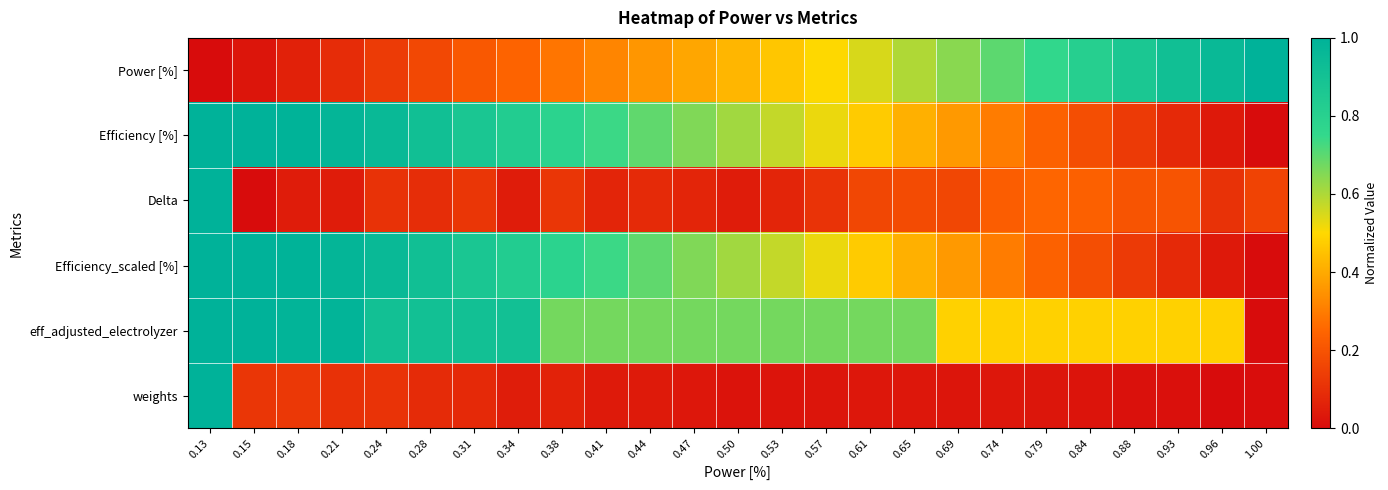

Reading right to left, what are all the values shown in this chart?

Power [%]: 1.00=1.0	0.96=1.0	0.93=0.9	0.88=0.9	0.84=0.8	0.79=0.8	0.74=0.7	0.69=0.6	0.65=0.6	0.61=0.5	0.57=0.5	0.53=0.5	0.50=0.4	0.47=0.4	0.44=0.4	0.41=0.3	0.38=0.3	0.34=0.2	0.31=0.2	0.28=0.2	0.24=0.1	0.21=0.1	0.18=0.1	0.15=0.0	0.13=0.0
Efficiency [%]: 1.00=0.0	0.96=0.0	0.93=0.1	0.88=0.1	0.84=0.2	0.79=0.2	0.74=0.3	0.69=0.4	0.65=0.4	0.61=0.5	0.57=0.5	0.53=0.6	0.50=0.6	0.47=0.7	0.44=0.7	0.41=0.7	0.38=0.8	0.34=0.8	0.31=0.9	0.28=0.9	0.24=1.0	0.21=1.0	0.18=1.0	0.15=1.0	0.13=1.0
Delta: 1.00=0.2	0.96=0.1	0.93=0.2	0.88=0.2	0.84=0.2	0.79=0.2	0.74=0.2	0.69=0.2	0.65=0.2	0.61=0.2	0.57=0.1	0.53=0.1	0.50=0.0	0.47=0.1	0.44=0.1	0.41=0.1	0.38=0.1	0.34=0.0	0.31=0.1	0.28=0.1	0.24=0.1	0.21=0.0	0.18=0.0	0.15=0.0	0.13=1.0
Efficiency_scaled [%]: 1.00=0.0	0.96=0.0	0.93=0.1	0.88=0.1	0.84=0.2	0.79=0.2	0.74=0.3	0.69=0.4	0.65=0.4	0.61=0.5	0.57=0.5	0.53=0.6	0.50=0.6	0.47=0.7	0.44=0.7	0.41=0.7	0.38=0.8	0.34=0.8	0.31=0.9	0.28=0.9	0.24=1.0	0.21=1.0	0.18=1.0	0.15=1.0	0.13=1.0
eff_adjusted_electrolyzer: 1.00=0.0	0.96=0.5	0.93=0.5	0.88=0.5	0.84=0.5	0.79=0.5	0.74=0.5	0.69=0.5	0.65=0.7	0.61=0.7	0.57=0.7	0.53=0.7	0.50=0.7	0.47=0.7	0.44=0.7	0.41=0.7	0.38=0.7	0.34=0.9	0.31=0.9	0.28=0.9	0.24=0.9	0.21=1.0	0.18=1.0	0.15=1.0	0.13=1.0
weights: 1.00=0.0	0.96=0.0	0.93=0.0	0.88=0.0	0.84=0.0	0.79=0.0	0.74=0.0	0.69=0.0	0.65=0.0	0.61=0.0	0.57=0.0	0.53=0.0	0.50=0.0	0.47=0.0	0.44=0.0	0.41=0.0	0.38=0.1	0.34=0.0	0.31=0.1	0.28=0.1	0.24=0.1	0.21=0.1	0.18=0.1	0.15=0.1	0.13=1.0